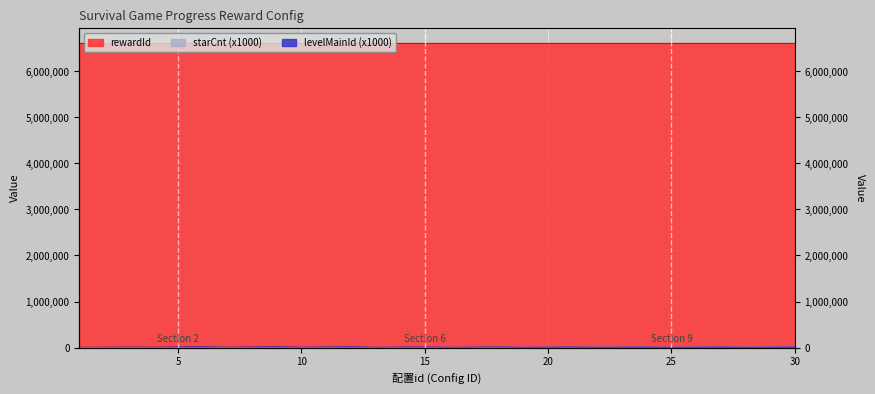

Reading right to left, list all the values displayed in this chart.

starCnt: 30=9000	29=6000	28=3000	27=9000	26=6000	25=3000	24=9000	23=6000	22=3000	21=9000	20=6000	19=3000	18=9000	17=6000	16=3000	15=9000	14=6000	13=3000	12=12000	11=8000	10=4000	9=12000	8=8000	7=4000	6=12000	5=8000	4=4000	3=6000	2=4000	1=2000
levelMainId: 30=10000	29=10000	28=10000	27=9000	26=9000	25=9000	24=8000	23=8000	22=8000	21=7000	20=7000	19=7000	18=6000	17=6000	16=6000	15=5000	14=5000	13=5000	12=4000	11=4000	10=4000	9=3000	8=3000	7=3000	6=2000	5=2000	4=2000	3=1000	2=1000	1=1000
rewardId: 30=6609530	29=6609529	28=6609528	27=6609527	26=6609526	25=6609525	24=6609524	23=6609523	22=6609522	21=6609521	20=6609520	19=6609519	18=6609518	17=6609517	16=6609516	15=6609515	14=6609514	13=6609513	12=6609512	11=6609511	10=6609510	9=6609509	8=6609508	7=6609507	6=6609506	5=6609505	4=6609504	3=6609503	2=6609502	1=6609501